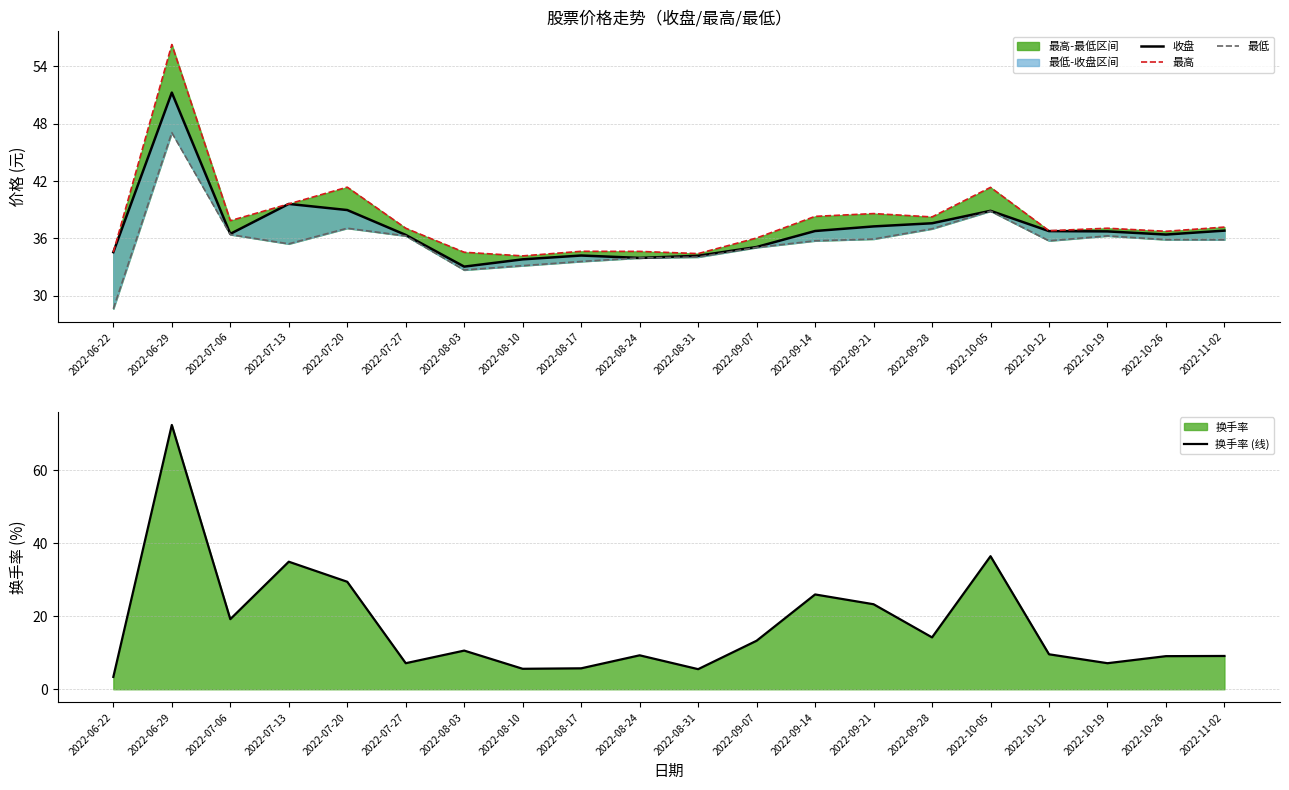

Where is the first local maximum for 最高?

2022-06-29